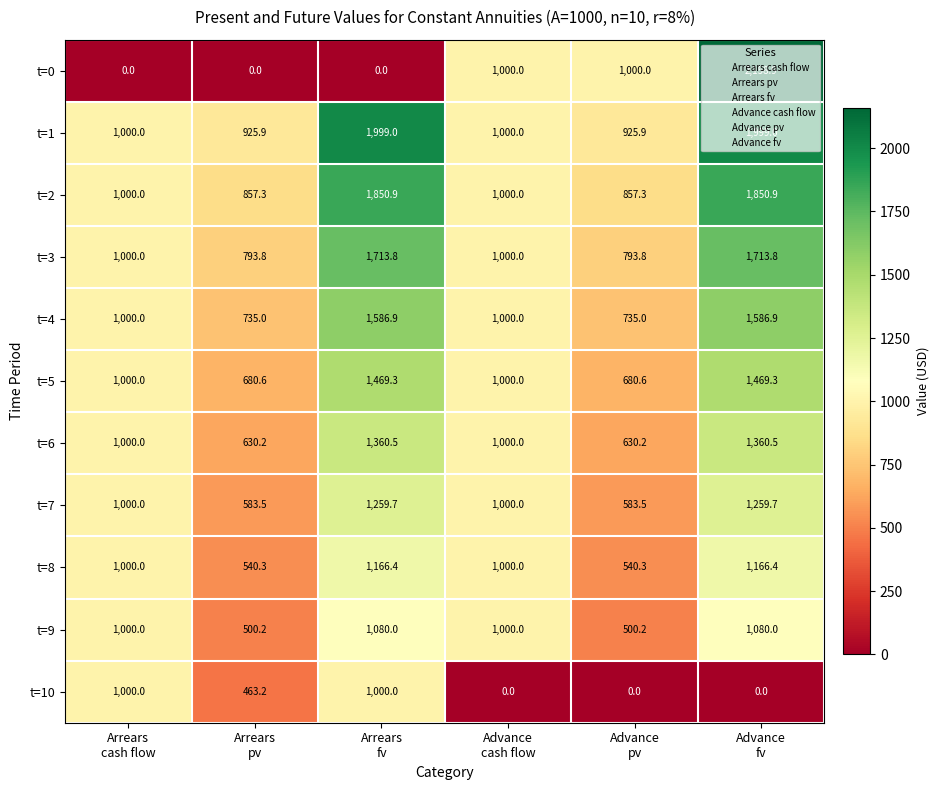

List the series in order of their peak value, highest first.

t=0, t=1, t=2, t=3, t=4, t=5, t=6, t=7, t=8, t=9, t=10